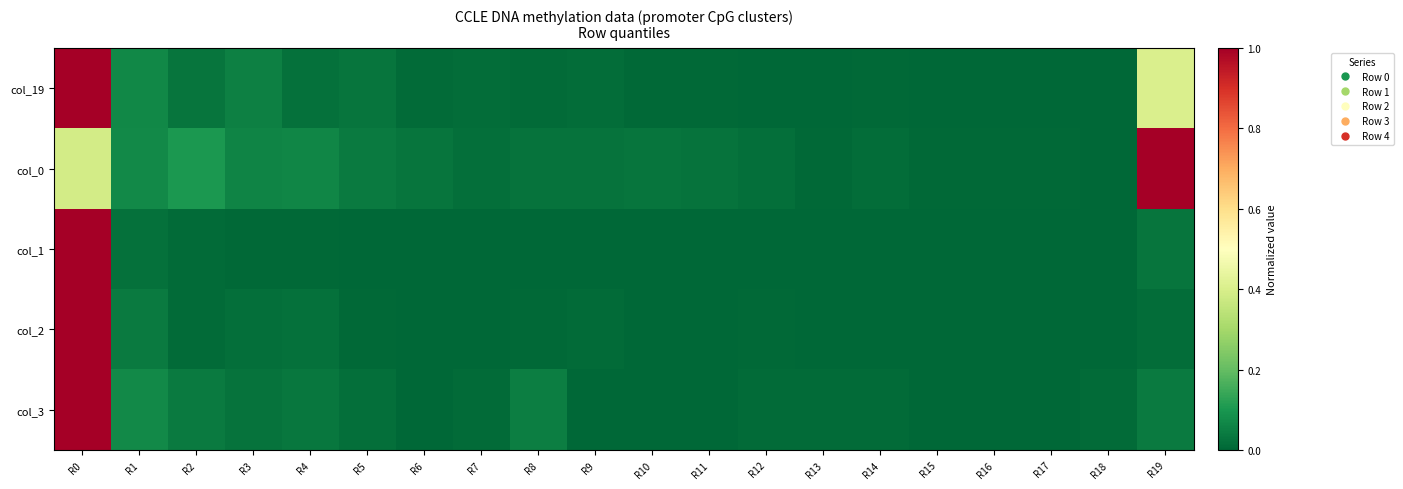

At which category does the chart reach its minimum across all series?

R18